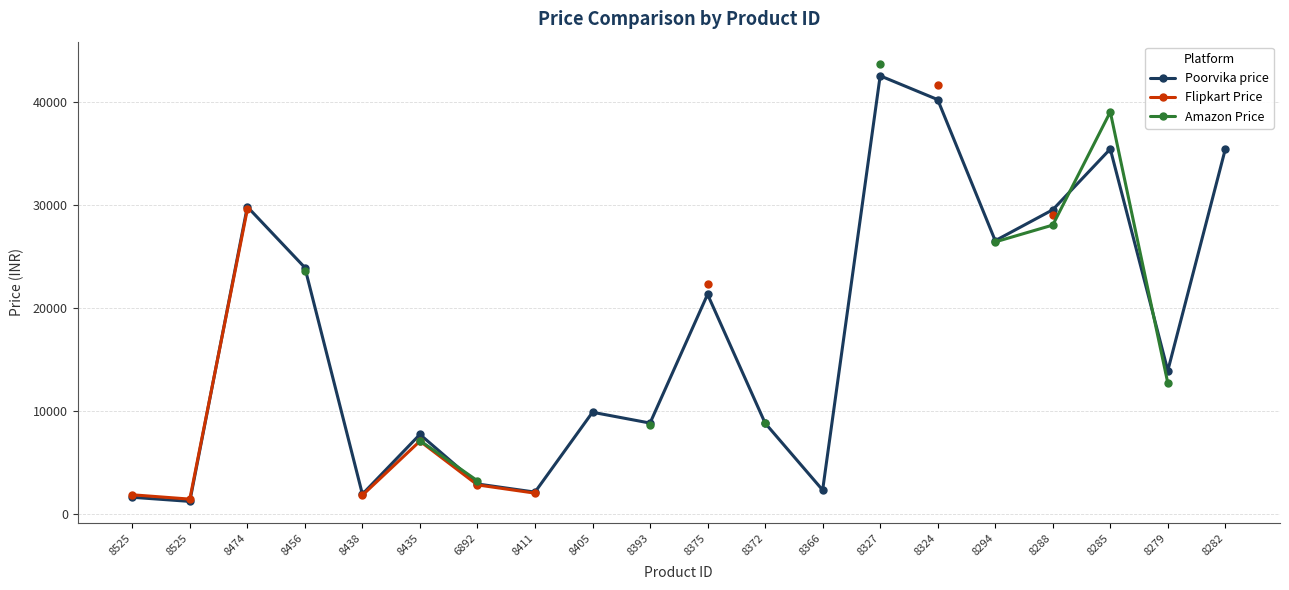

Count the number of data series in this chart.

3